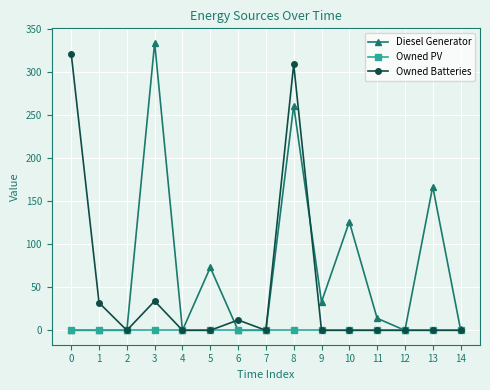

At which label does Diesel Generator reach its peak?

3